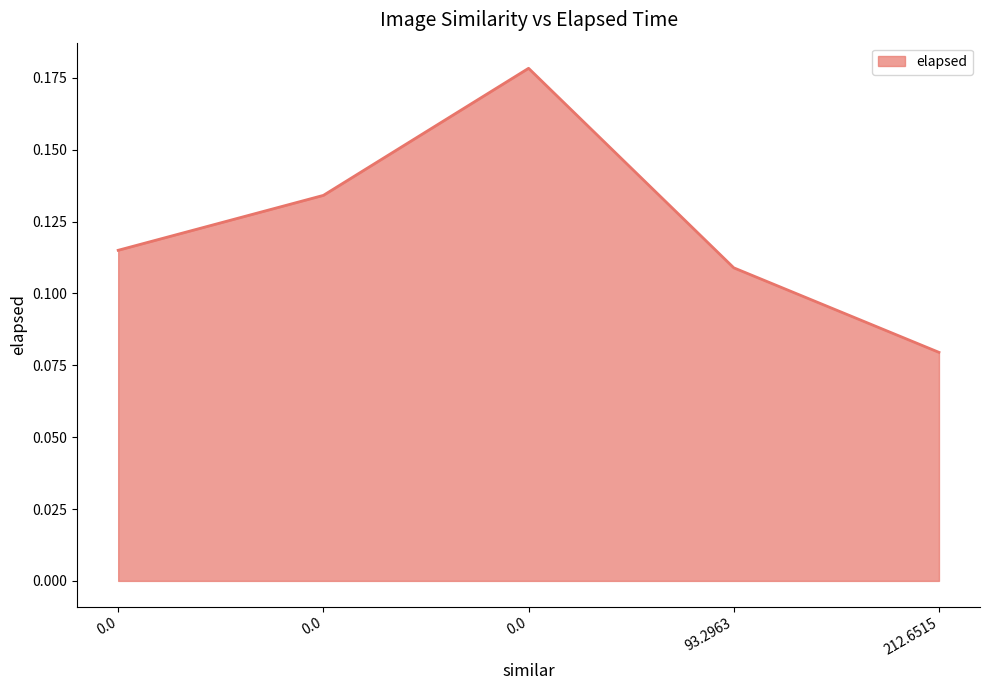

Does the chart have visible grid lines?

No